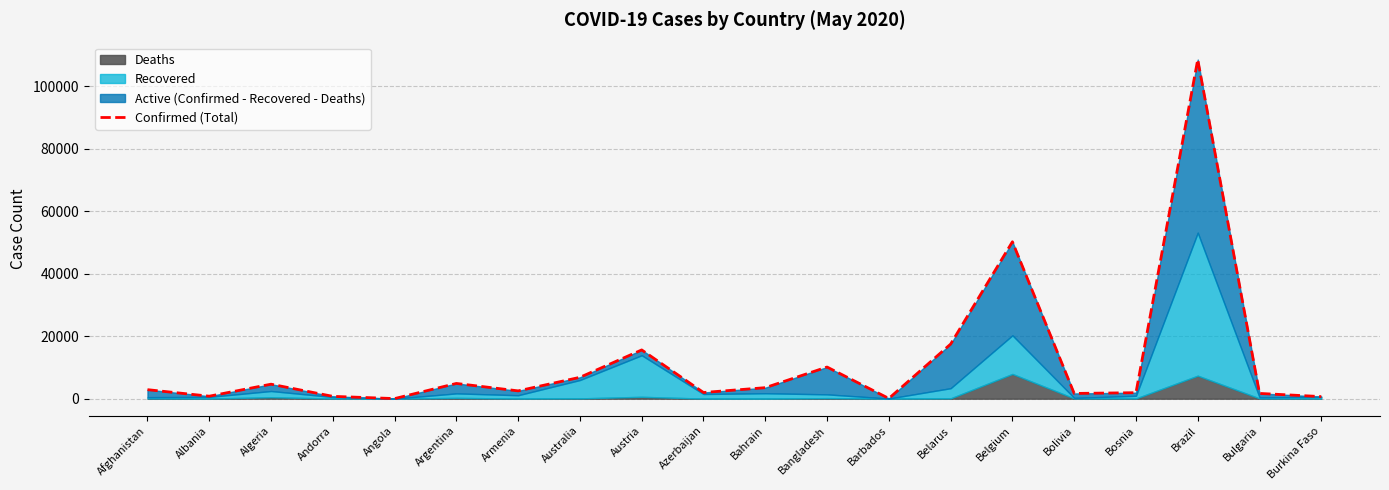

What is the change in value from Australia to Barbados?

-6767